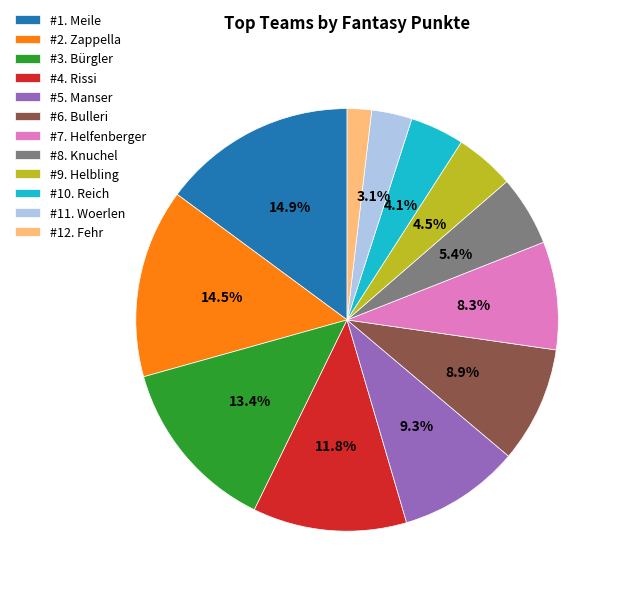

Does #10. Reich represent more than half of the total?

No